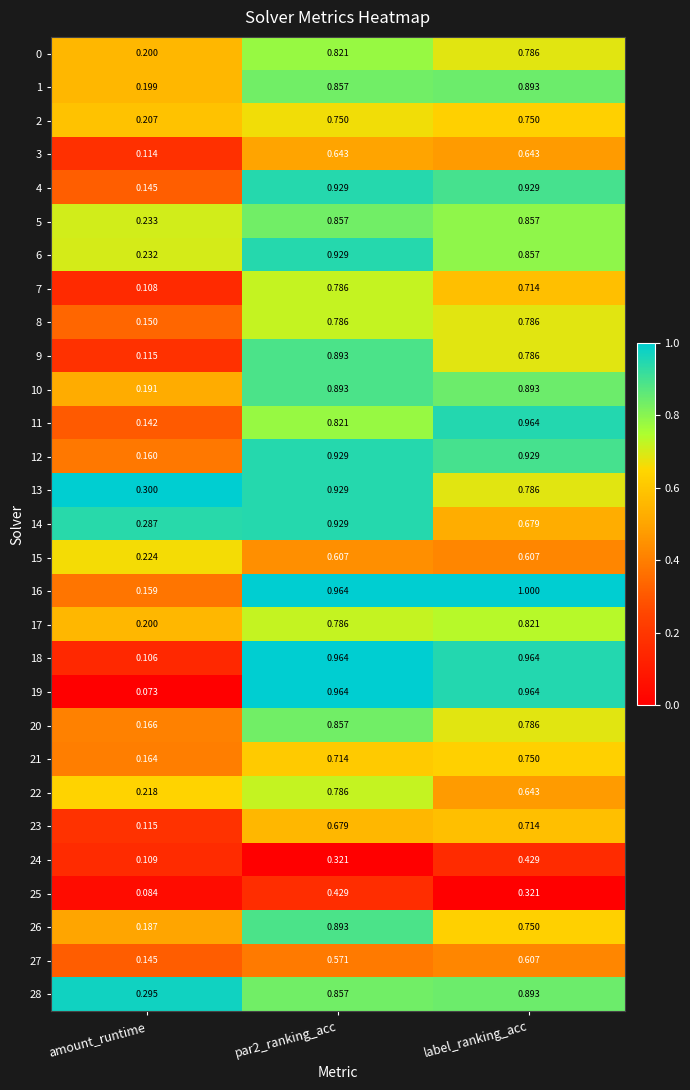

Which category has the highest value across all series?

label_ranking_acc